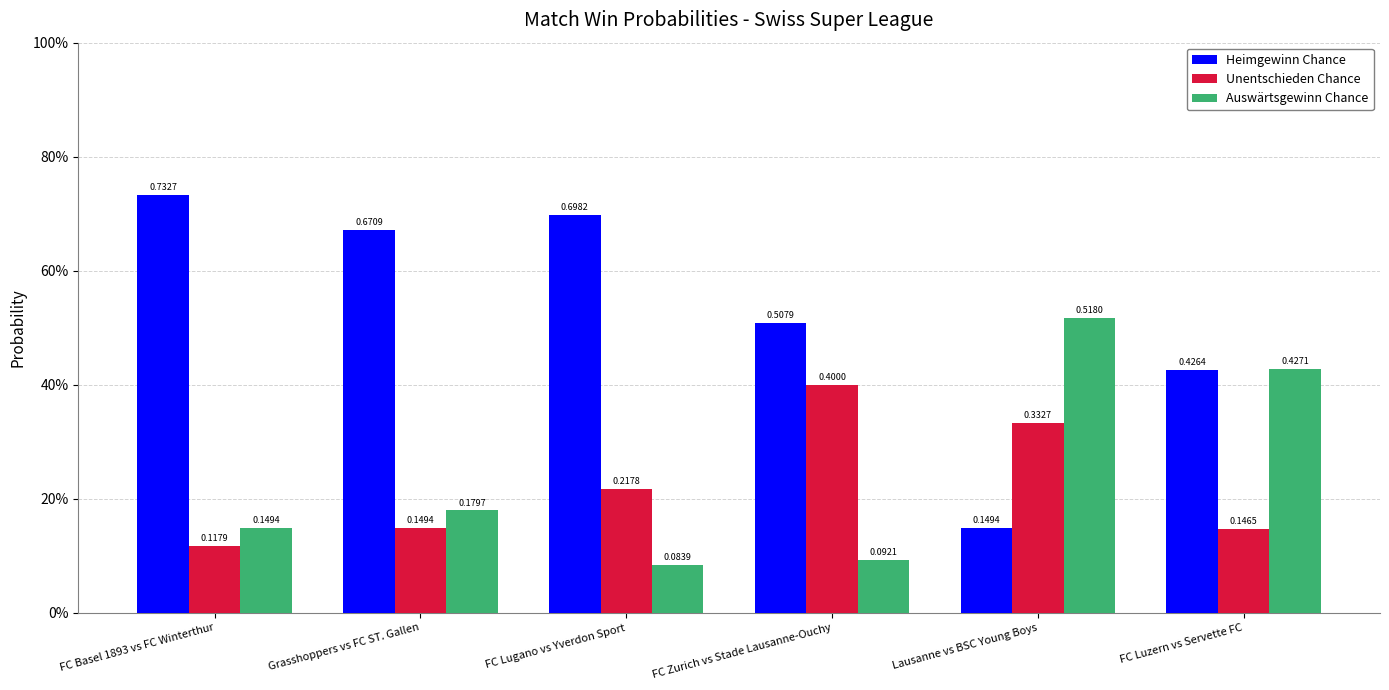

What are all the series names shown in the legend?

Heimgewinn Chance, Unentschieden Chance, Auswärtsgewinn Chance